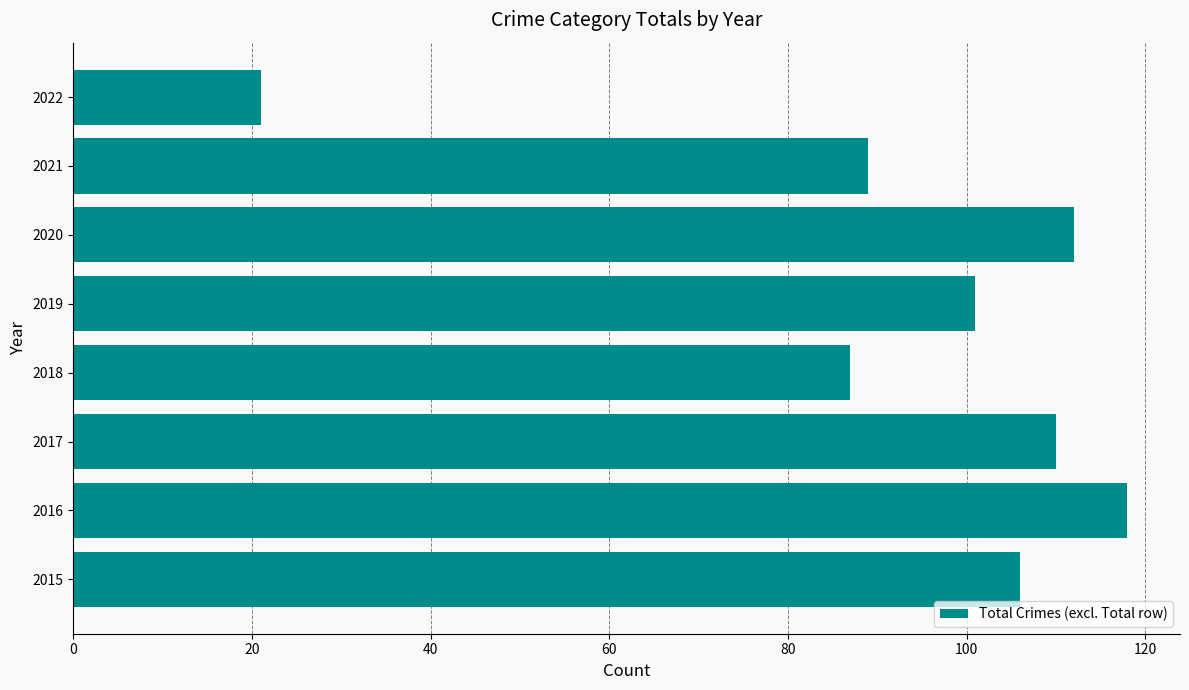

List the labels in order of value, largest first.

2016, 2020, 2017, 2015, 2019, 2021, 2018, 2022